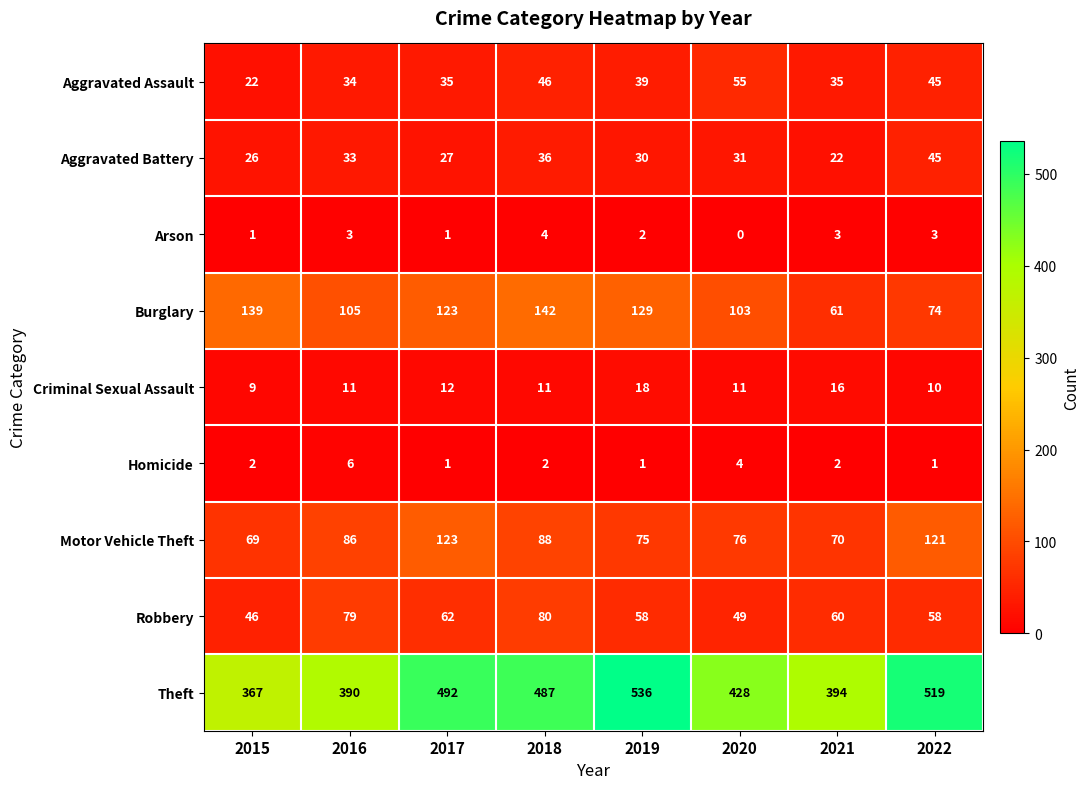

What is the average value of the Aggravated Assault series?

39